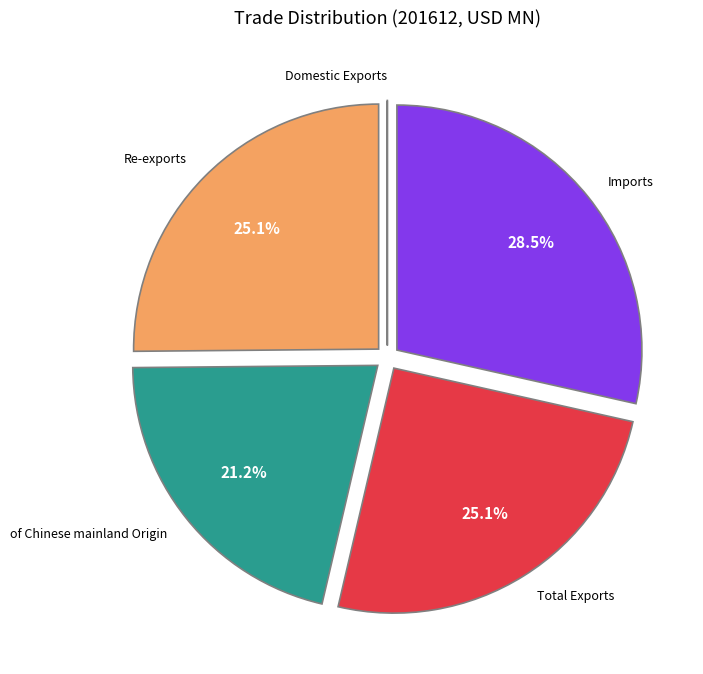

Does any single category account for the majority?

No